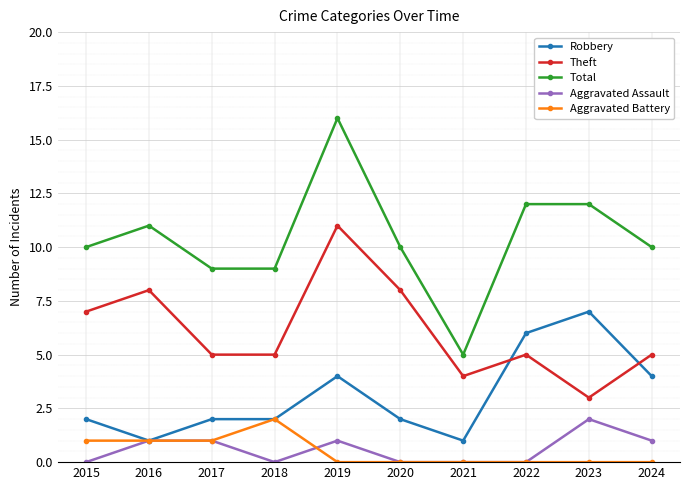

What are all the series names shown in the legend?

Robbery, Theft, Total, Aggravated Assault, Aggravated Battery